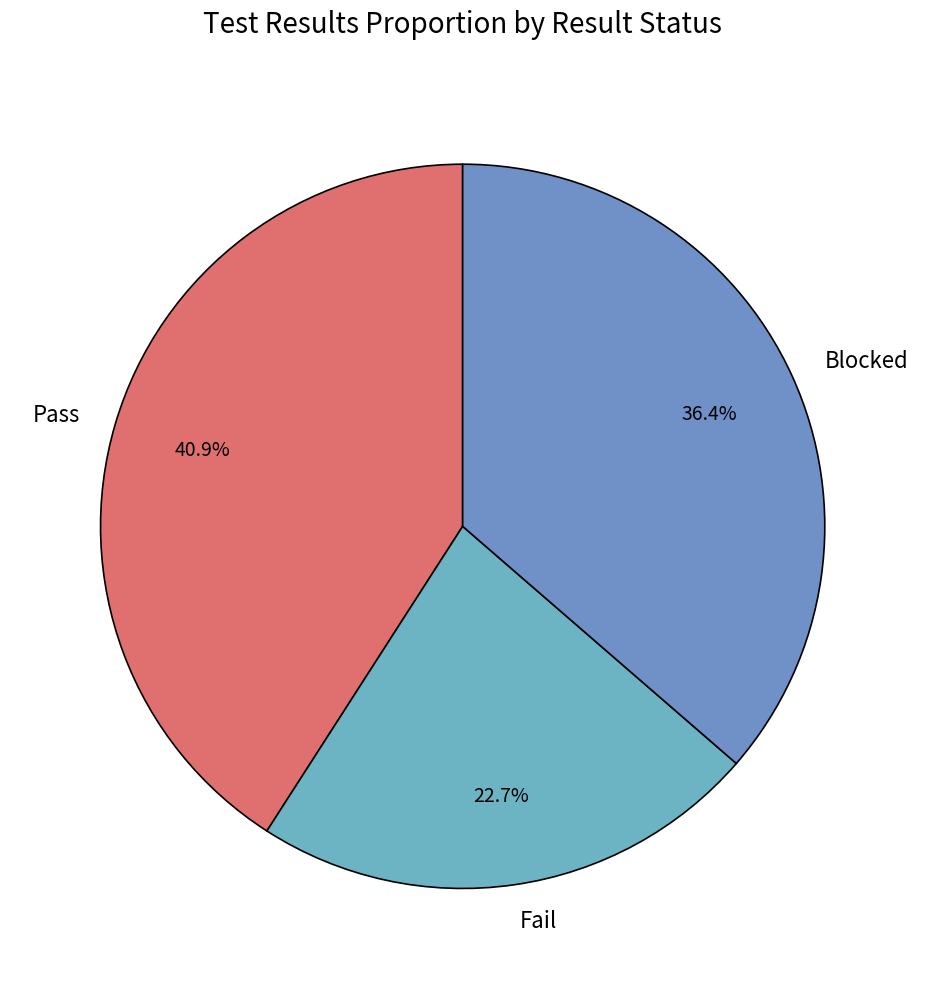

How much of the chart is everything except Fail?

77.3%